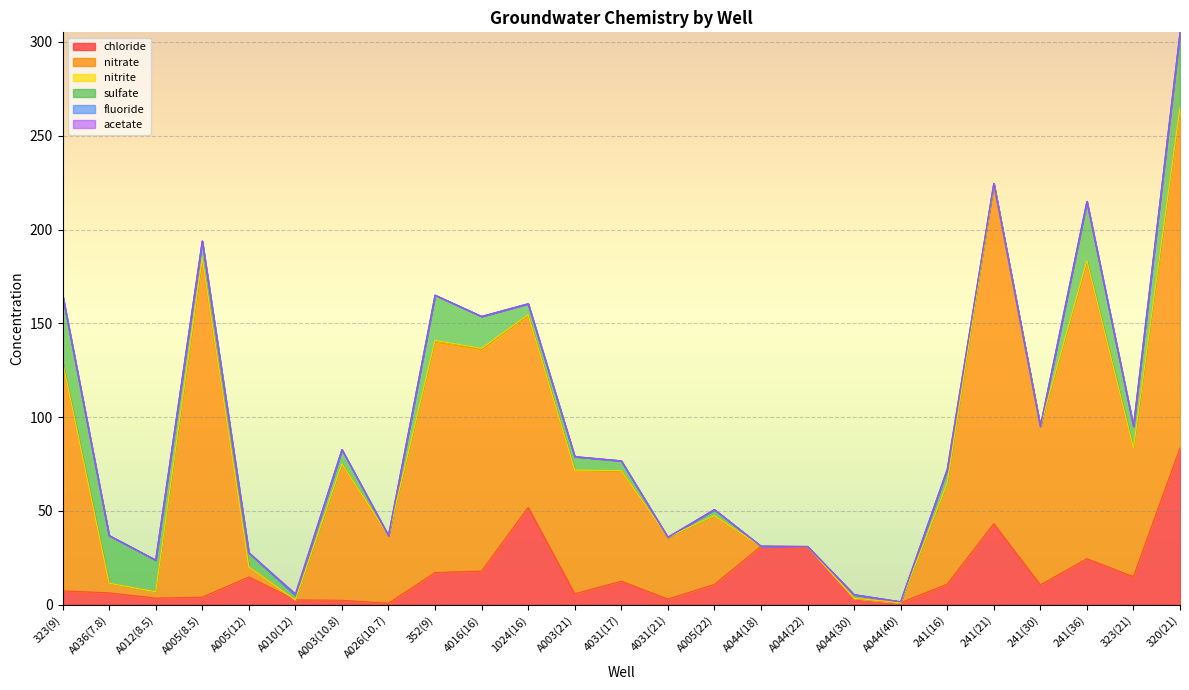

What is the total value across all series at 241(16)?

72.1